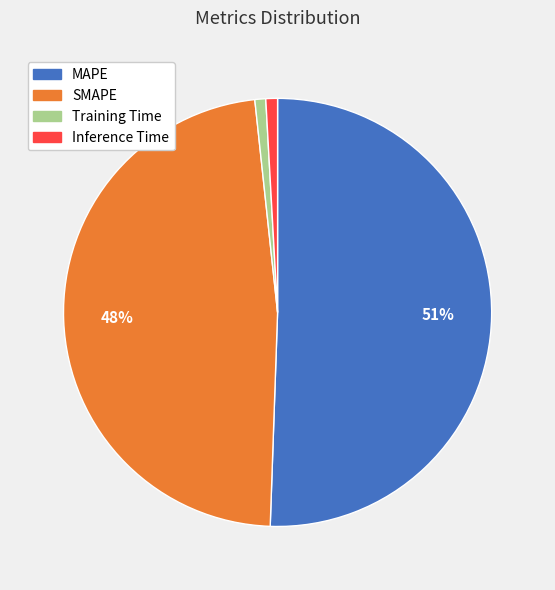

What is the majority slice?

MAPE